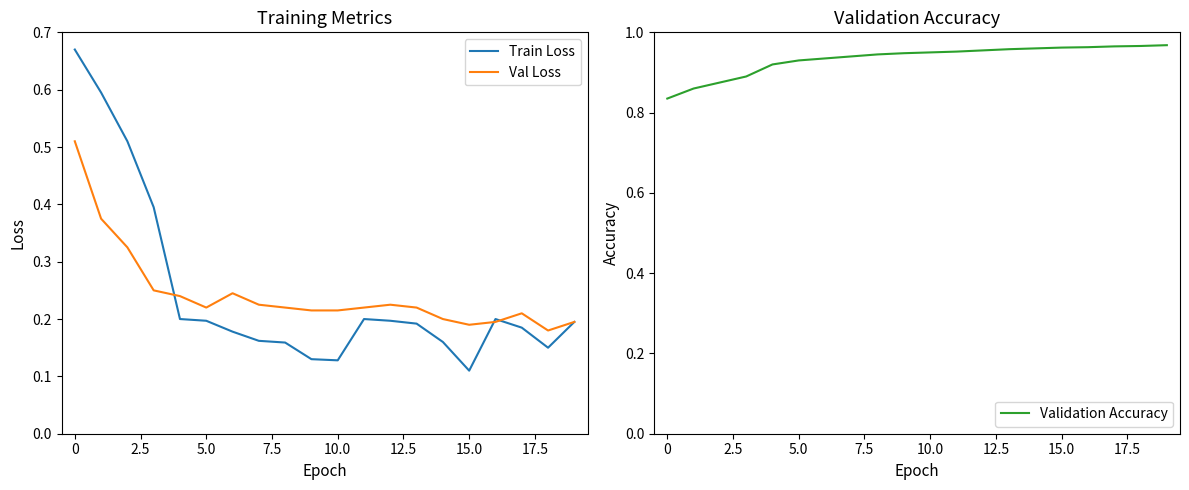

The Train Loss series shows 0.2 at 5.0. True or false?

True